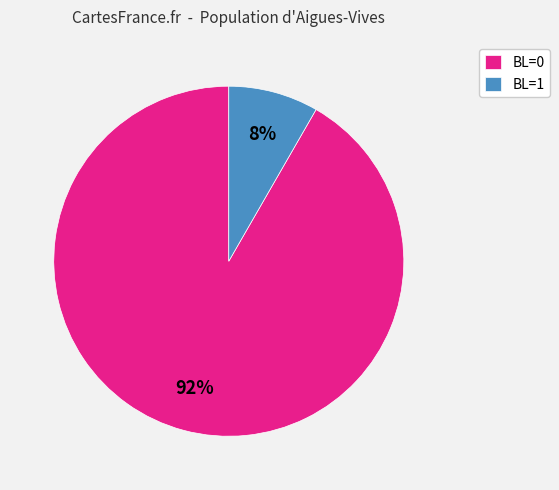

True or false: BL=1 accounts for 8% of the total.

True